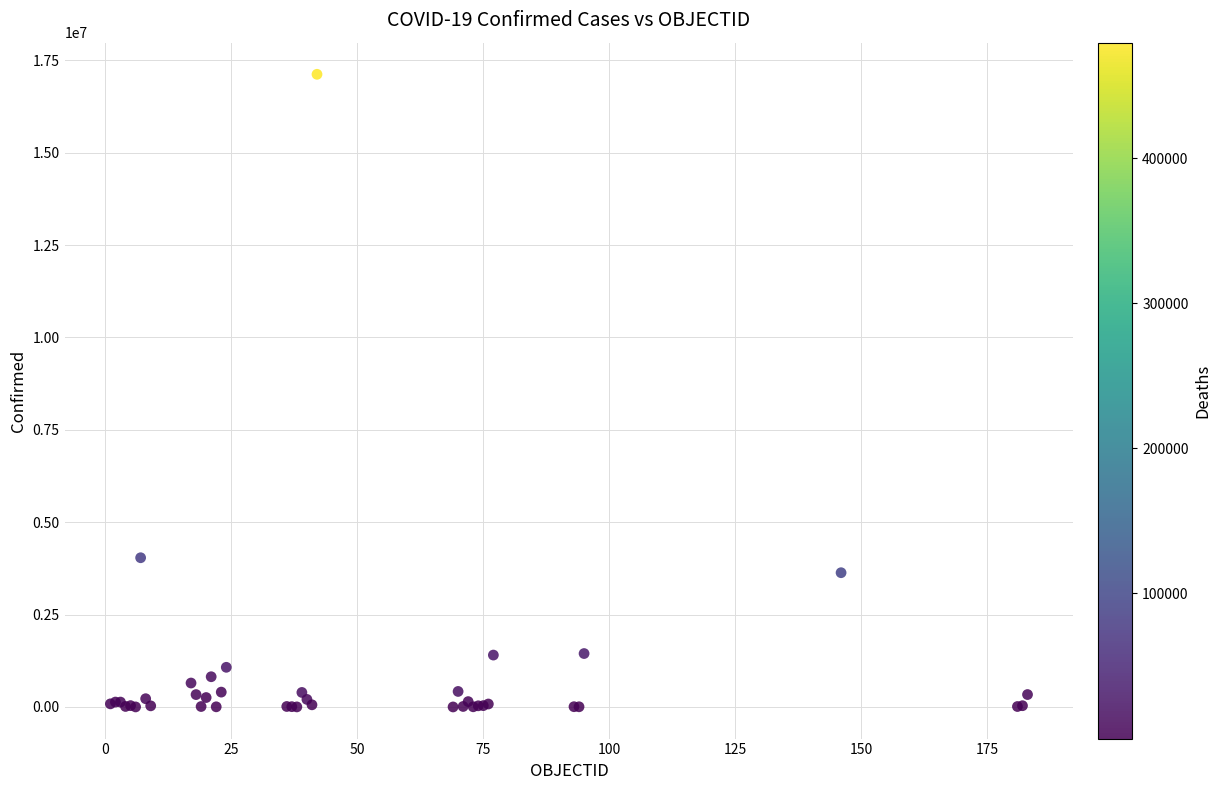

What Y value in the scatter plot is closest to 8561561?

4038528